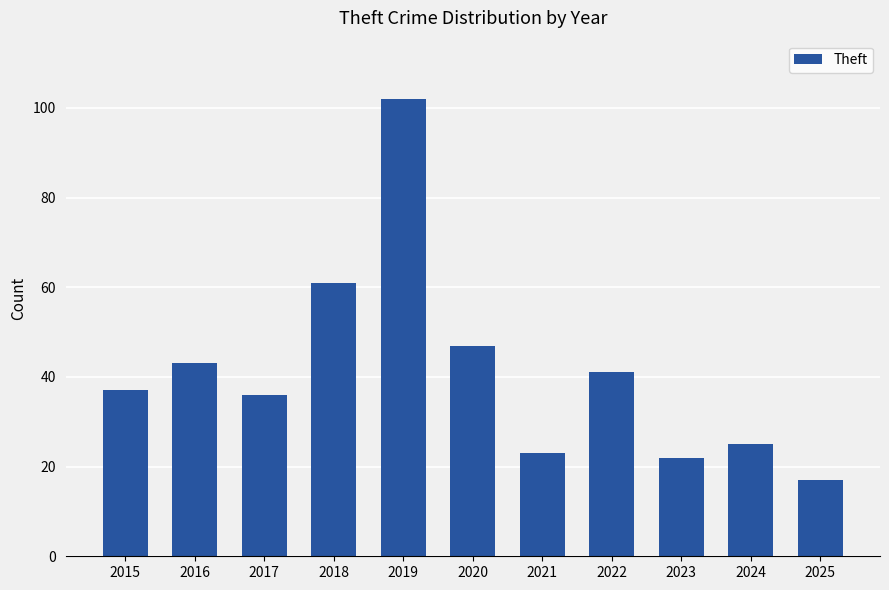

What is the change in value from 2019 to 2024?

-77